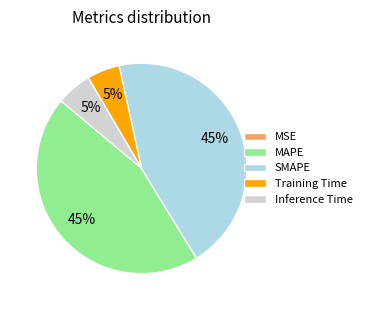

Is MAPE the majority of the pie?

No